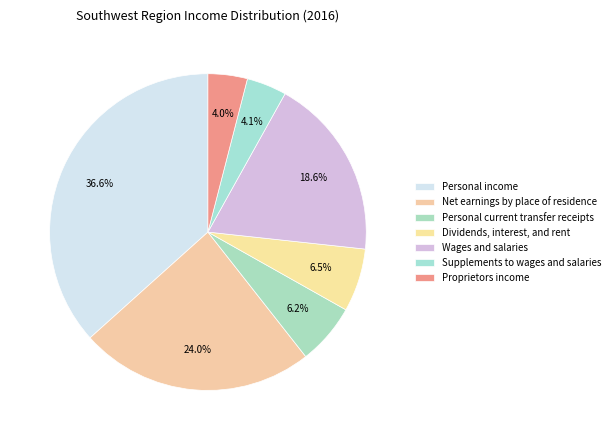

How many slices are in this pie chart?

7